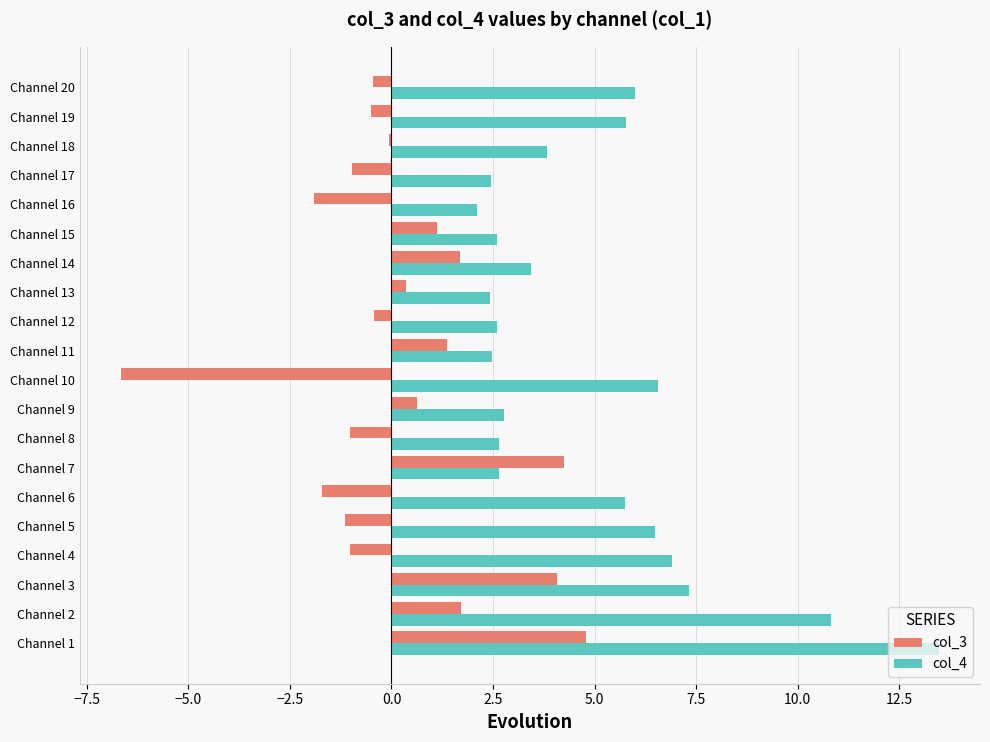

At which category does the chart reach its peak across all series?

Channel 1